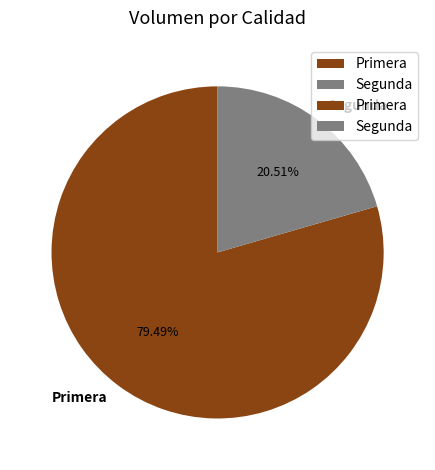

To the nearest percent, what is the difference between the largest and smallest slice percentages?

59%